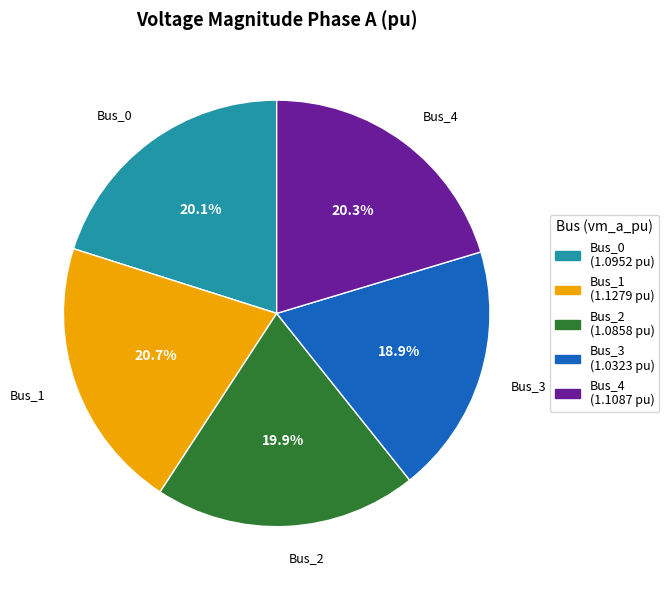

Count the number of slices in the pie.

5